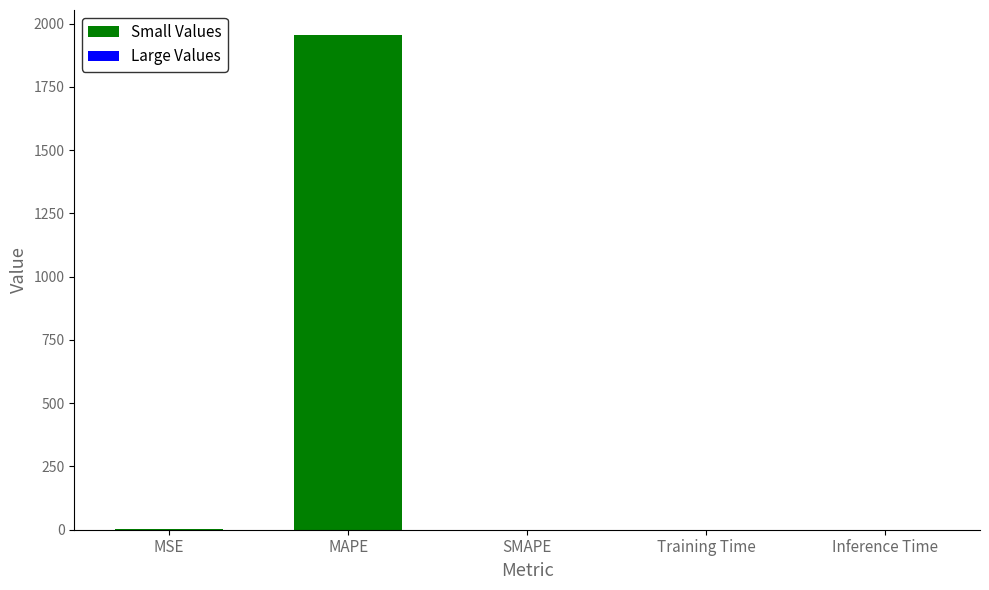

List the labels in order of value, largest first.

MAPE, MSE, Training Time, Inference Time, SMAPE